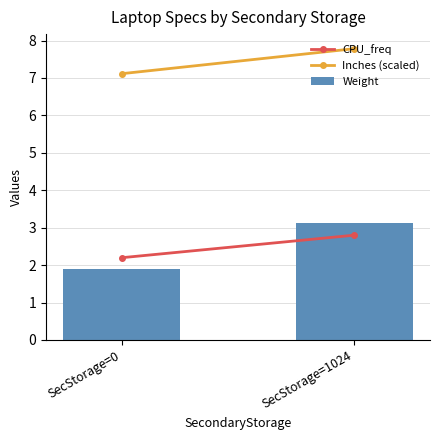

List the labels in order of value, largest first.

SecStorage=1024, SecStorage=0